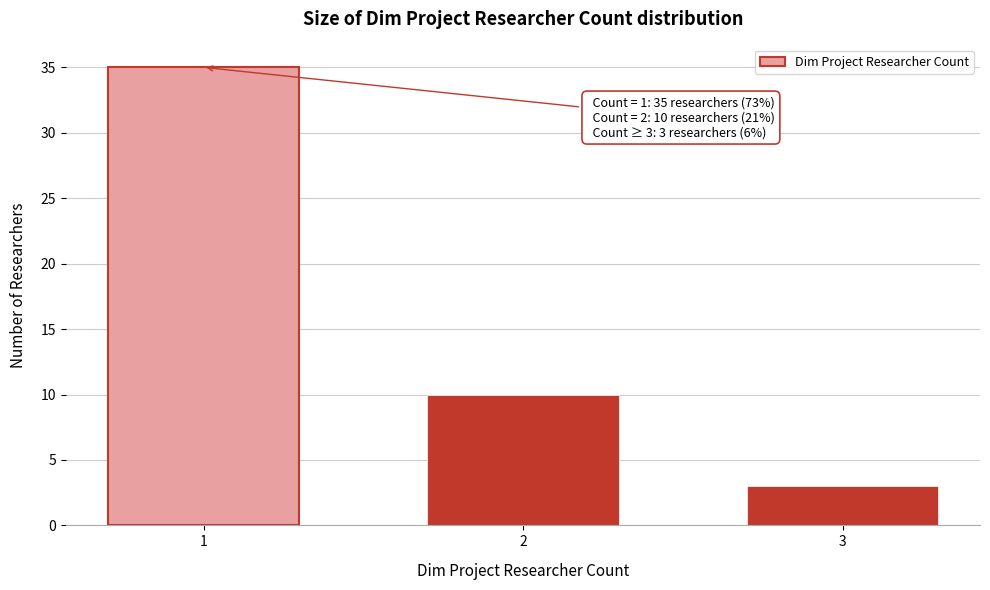

Reading left to right, extract all data points from this chart.

1=35	2=10	3=3